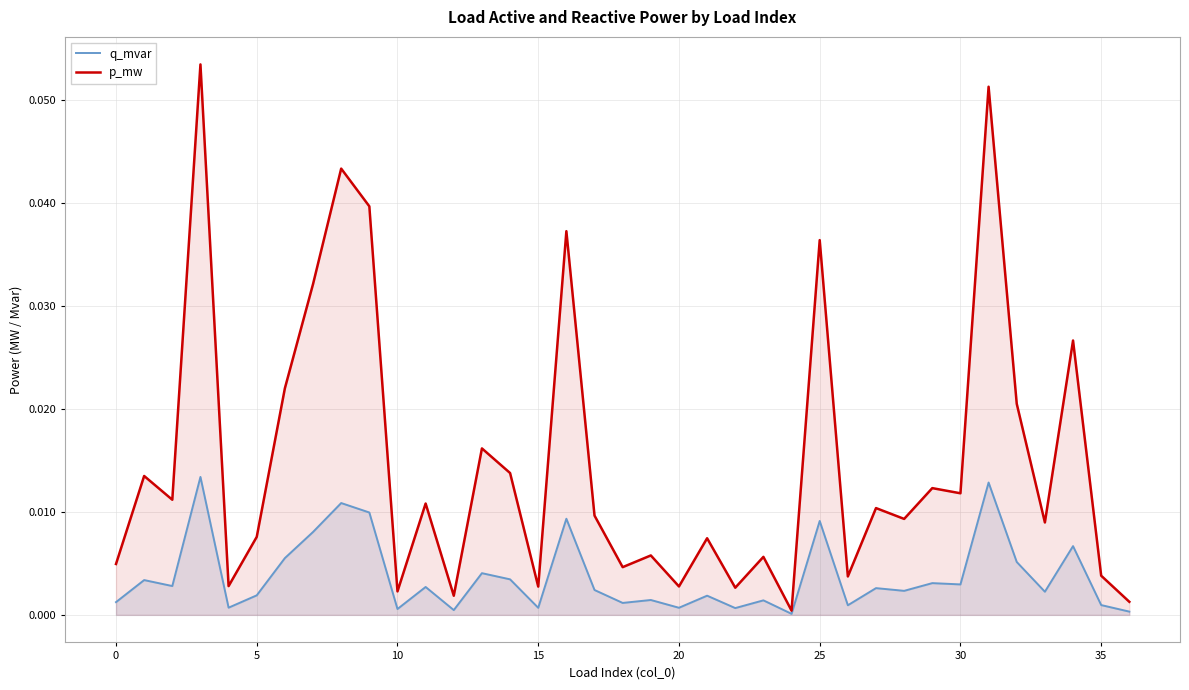

The value of p_mw at 16 is 0.0. True or false?

True